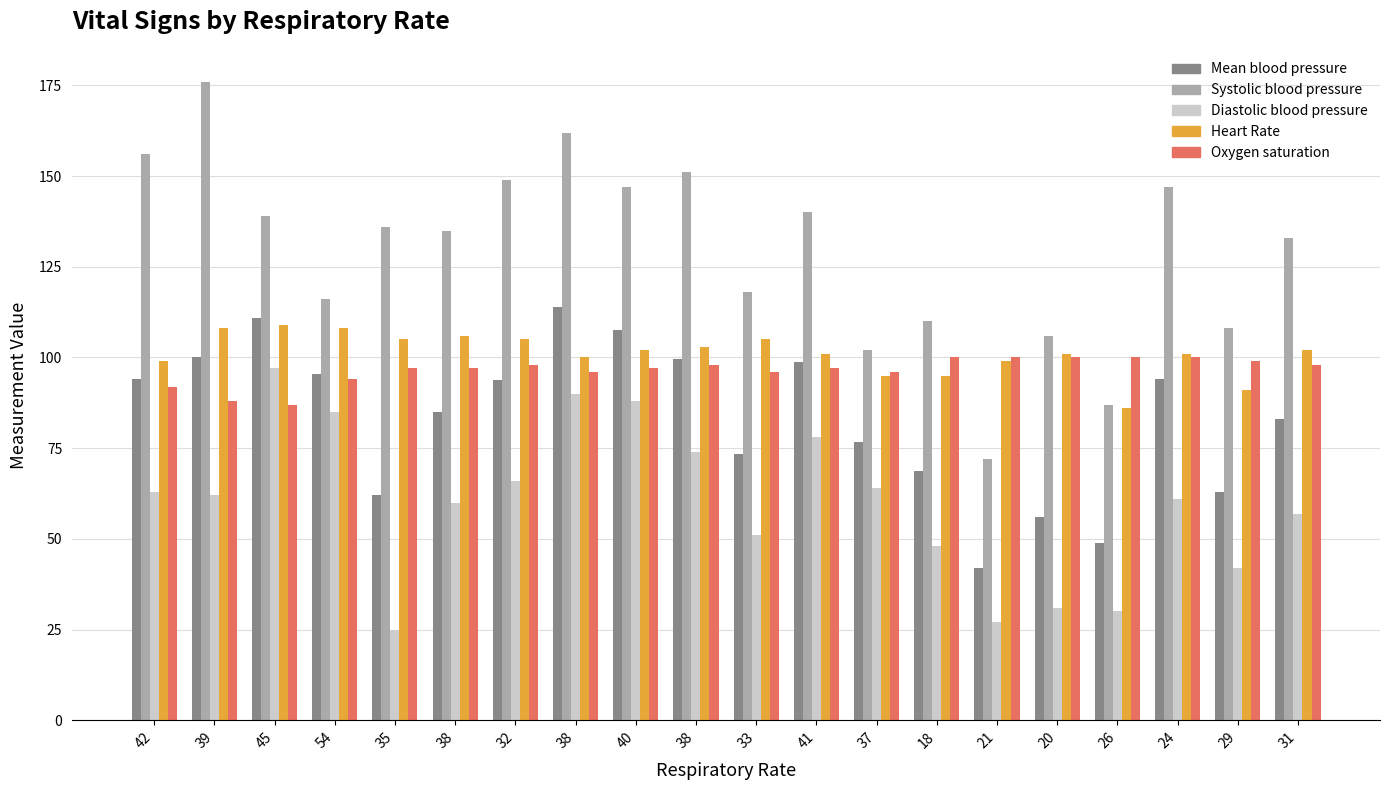

How many values in the Heart Rate series are below 102?

10